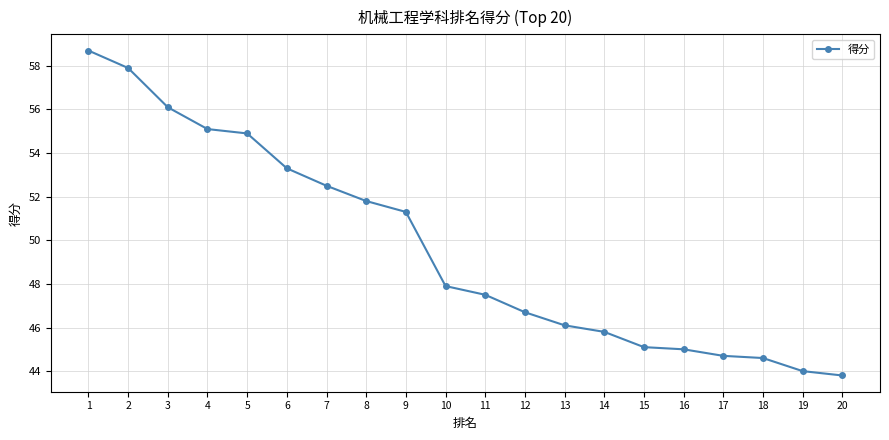

Where does the data first go above 47?

1